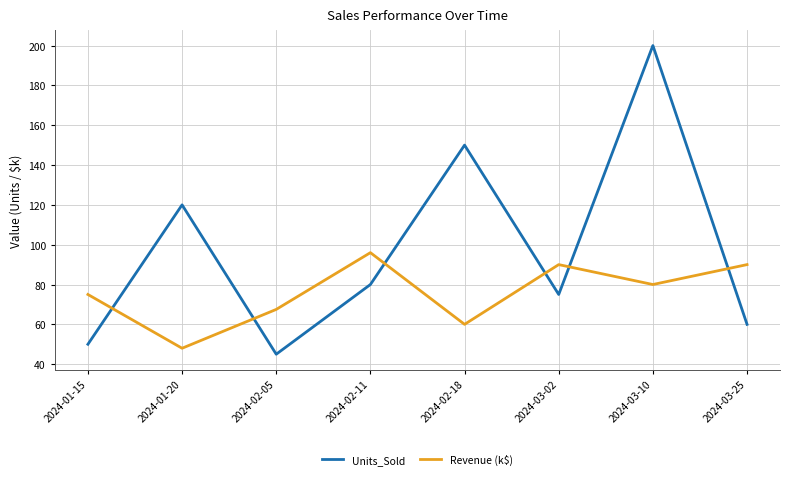

How many interior local peaks does the Revenue (k$) series have?

2